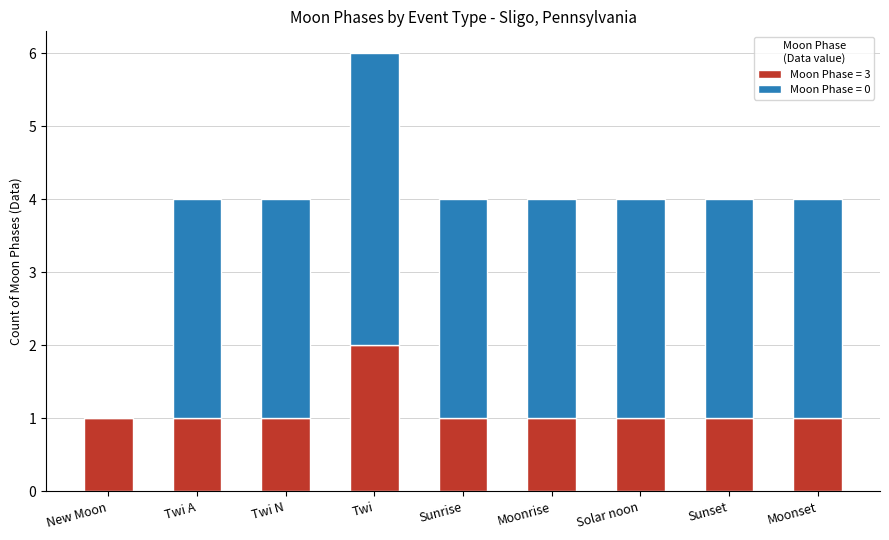

Which category has the highest value in the Moon Phase = 3 series?

Twi